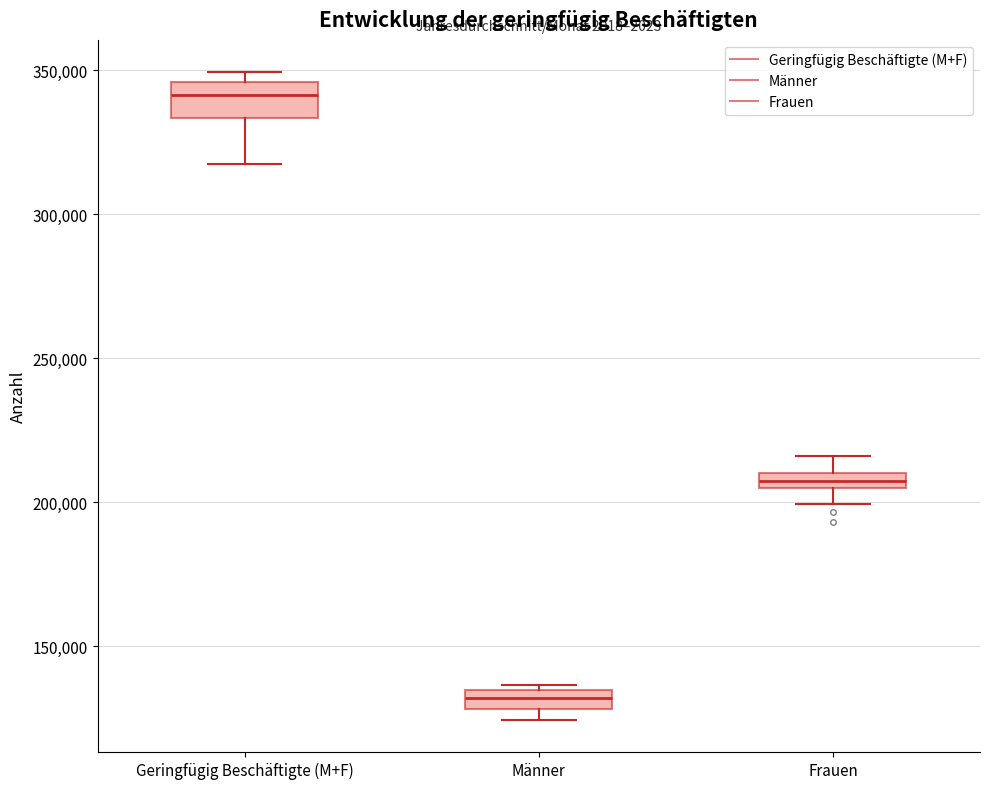

Which box has the lowest median line?

Männer